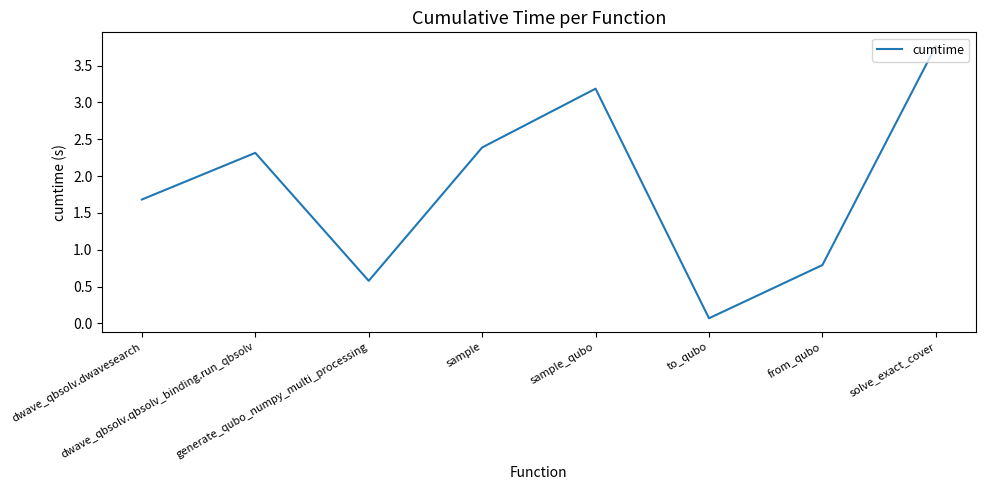

Reading right to left, transcribe all the data shown in this chart.

solve_exact_cover=3.8	from_qubo=0.8	to_qubo=0.1	sample_qubo=3.2	sample=2.4	generate_qubo_numpy_multi_processing=0.6	dwave_qbsolv.qbsolv_binding.run_qbsolv=2.3	dwave_qbsolv.dwavesearch=1.7